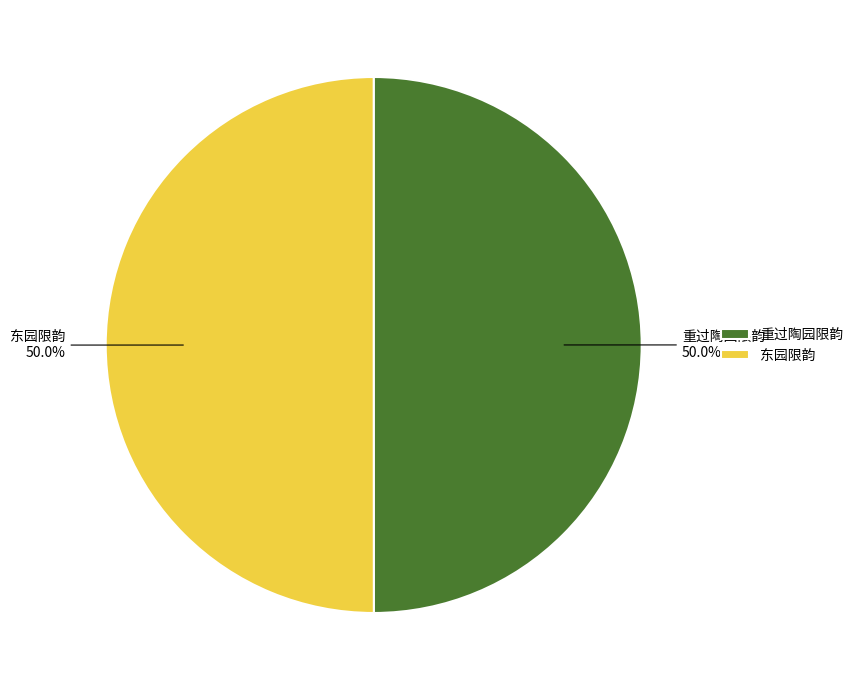

The 重过陶园限韵 slice represents 36% of the pie. True or false?

False